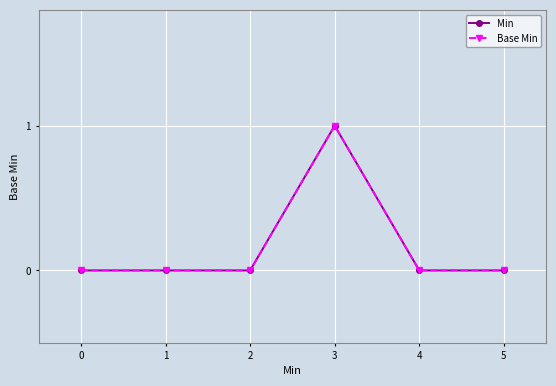

How many values in the Min series exceed 0?

1